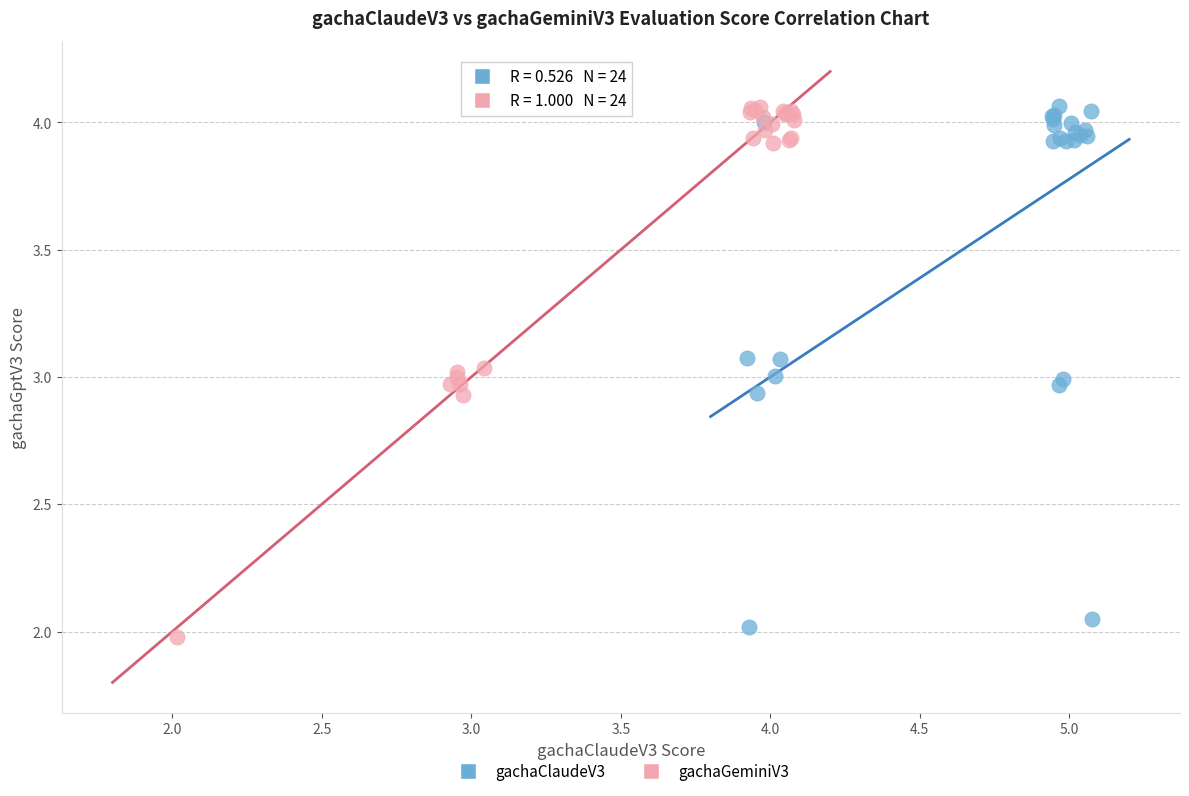

Which series contains the lowest Y value?

gachaGeminiV3